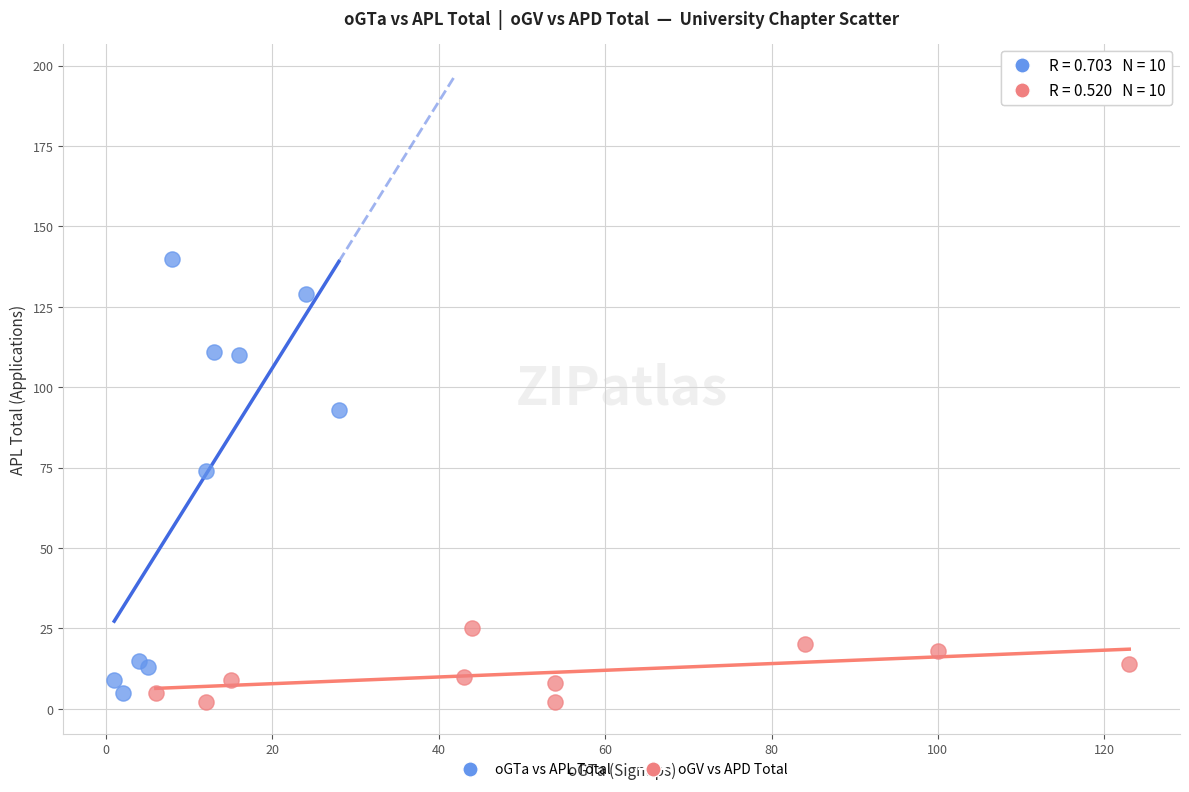

Which series contains the highest Y value?

oGTa vs APL Total